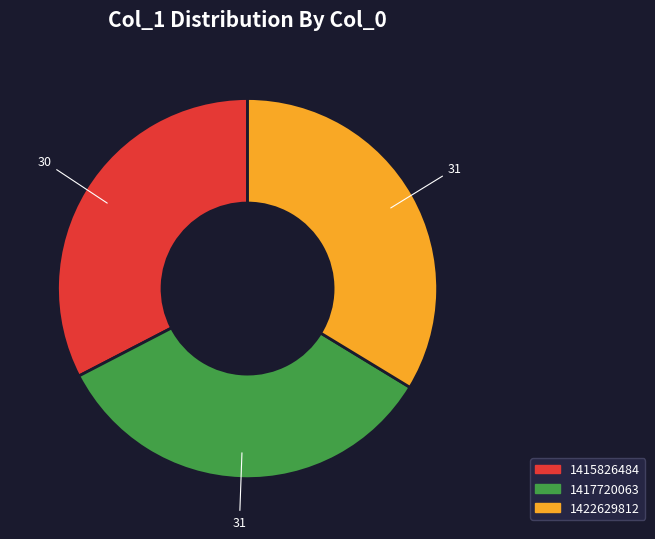

Combined, do 1422629812 and 1415826484 account for over 50%?

Yes